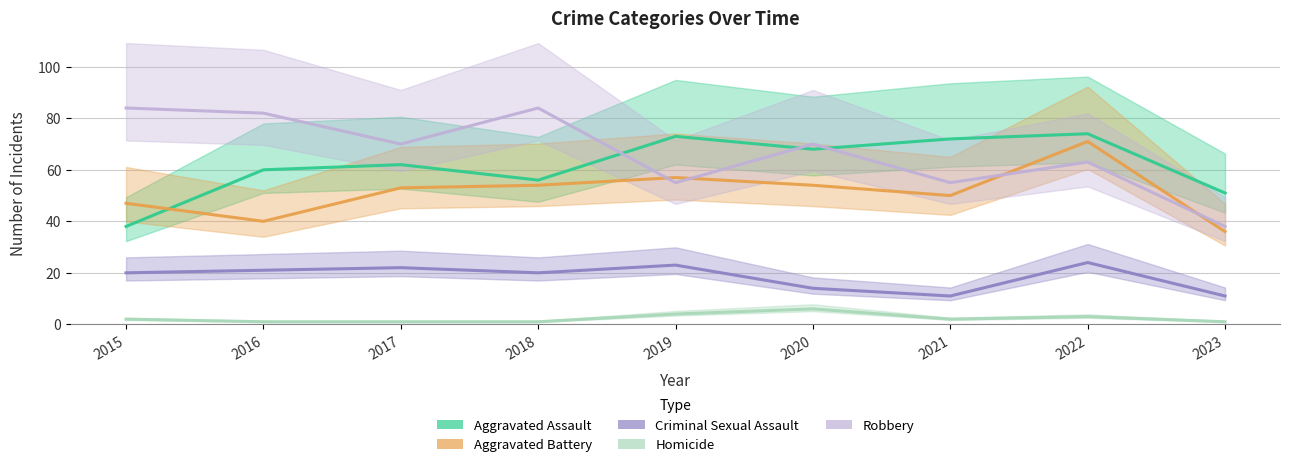

How many interior local valleys does the Robbery series have?

3